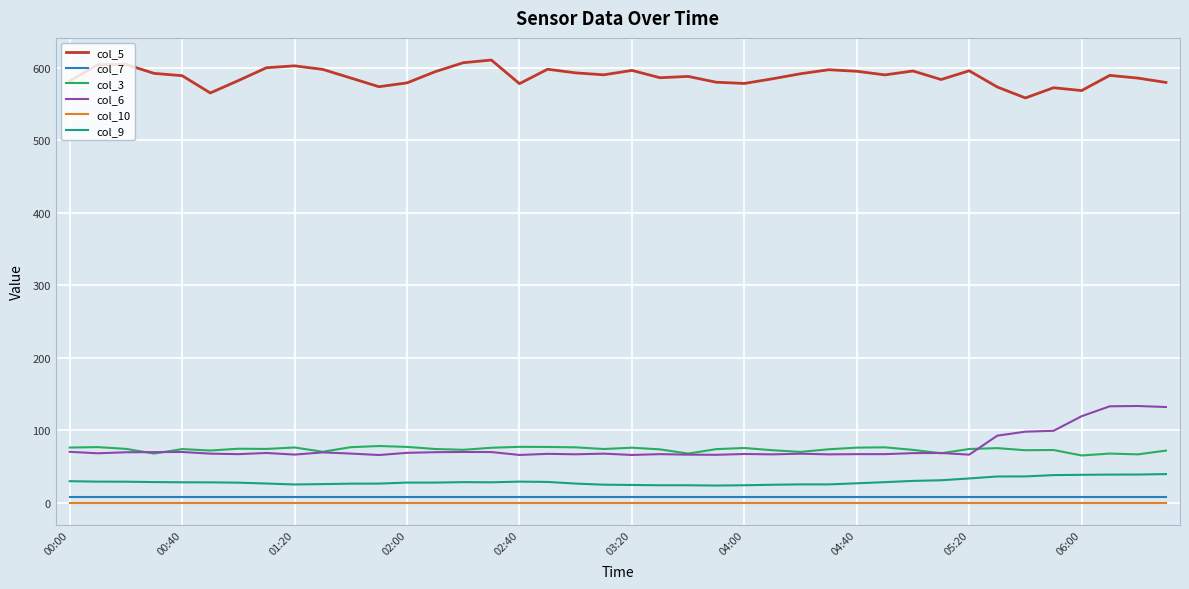

Which series has the largest total across all categories?

col_5